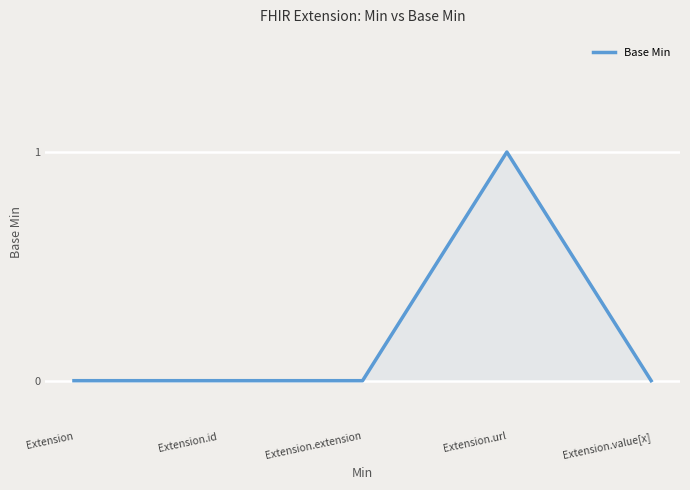

Between Extension and Extension.url, which is larger?

Extension.url